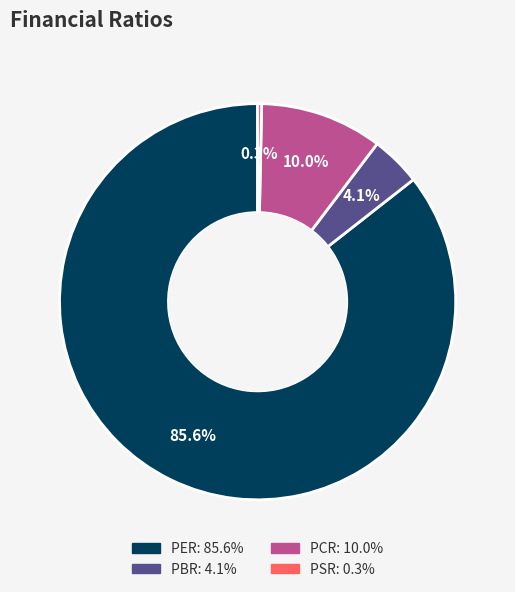

Rank the categories by value from lowest to highest.

PSR, PBR, PCR, PER